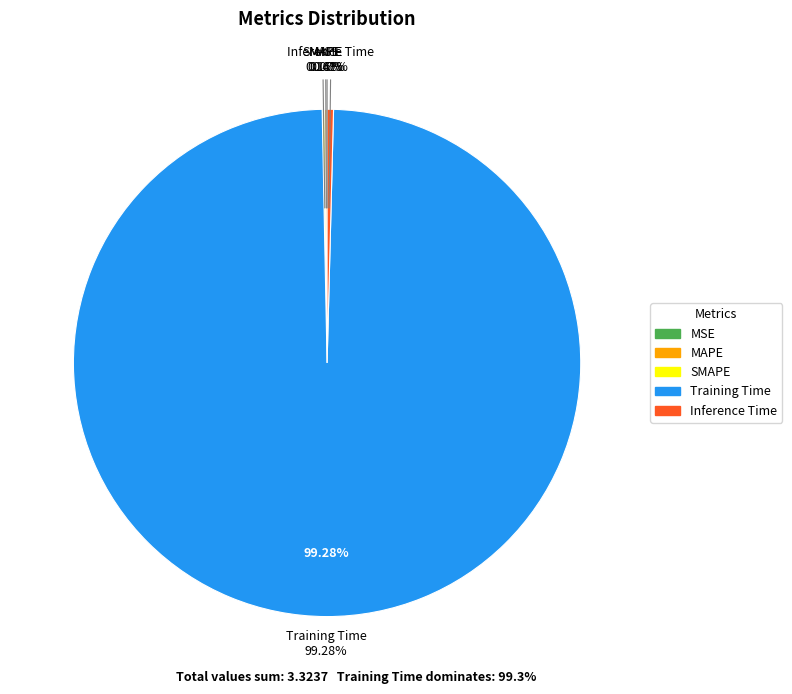

How many slices are in this pie chart?

5